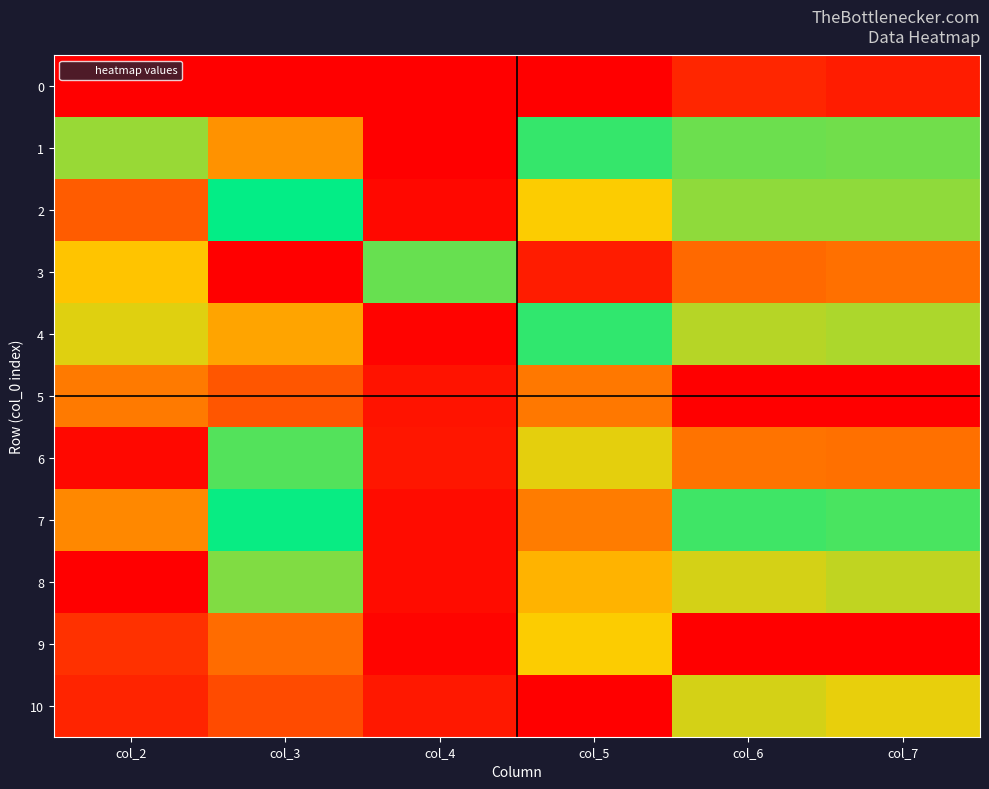

At how many categories does at least one series exceed 0?

6